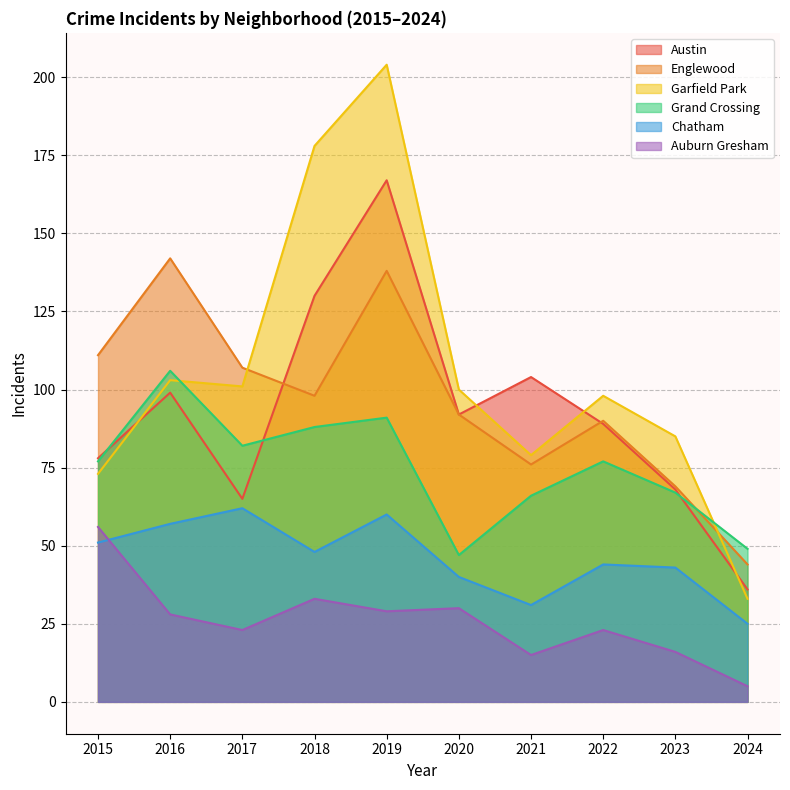

True or false: Auburn Gresham has more than 2 points higher than both neighbors.

True